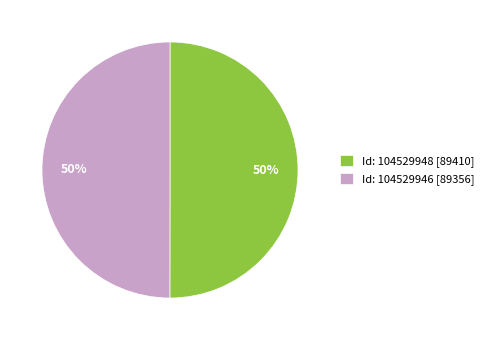

Do Id: 104529946 [89356] and Id: 104529948 [89410] together represent more than half of the pie?

Yes